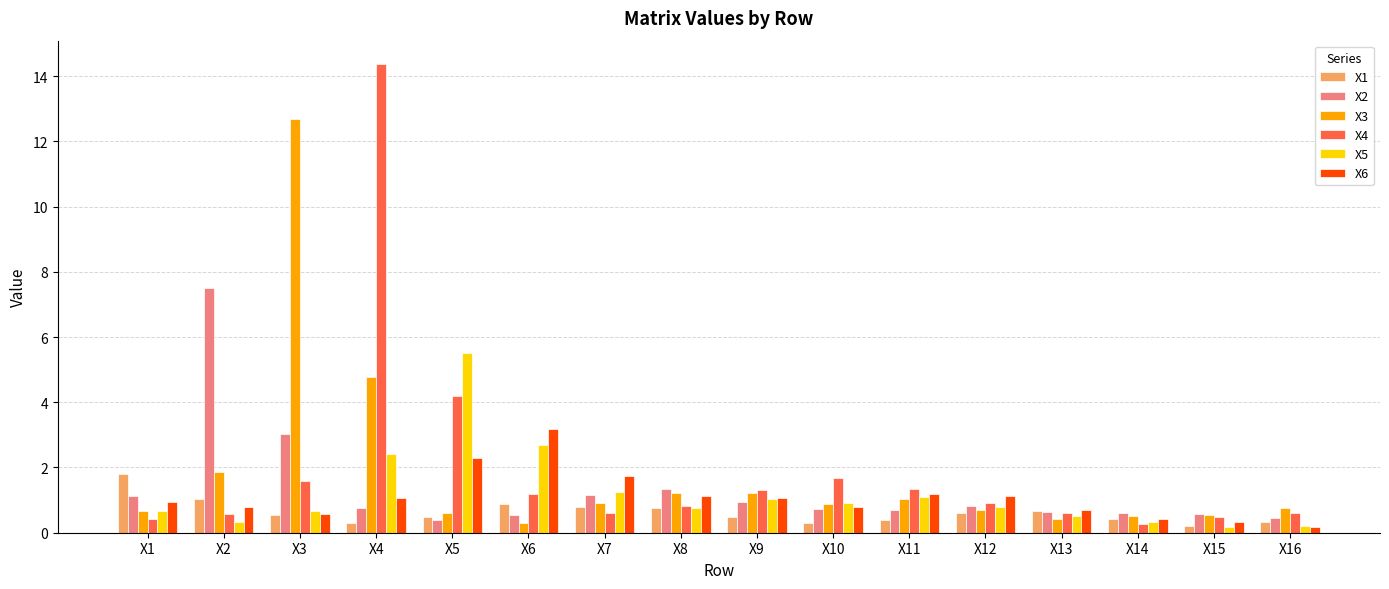

What is the difference between the highest and lowest values at X3?

12.1